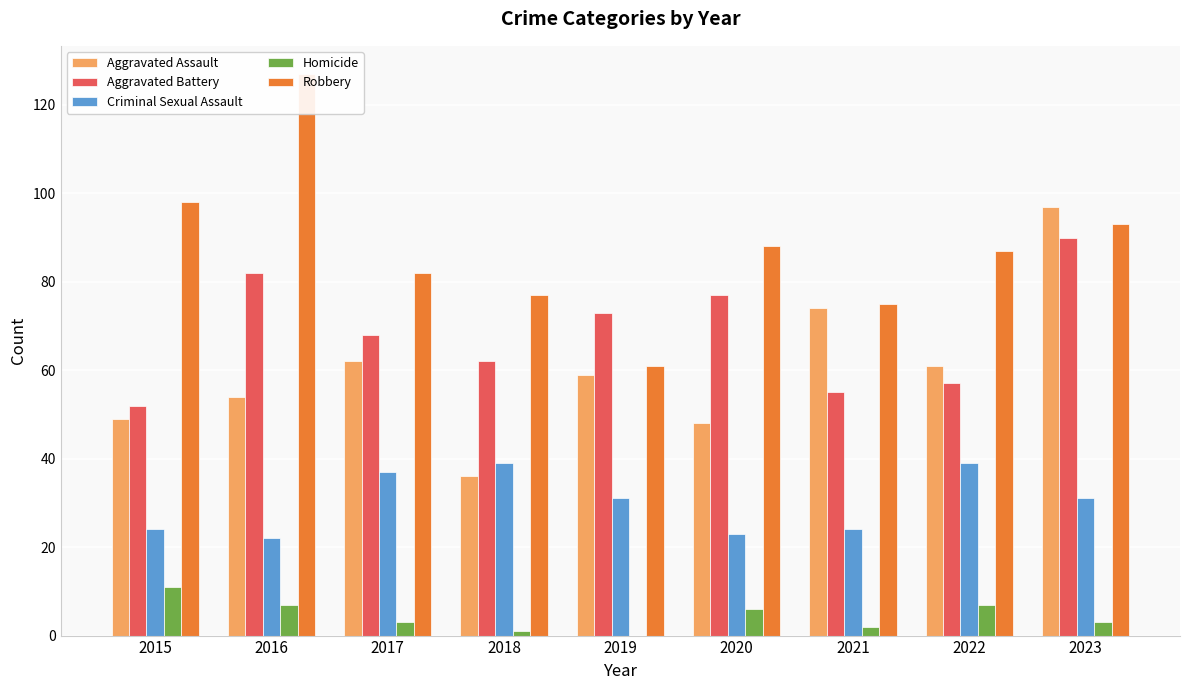

Between 2018 and 2022, which is larger?

2022